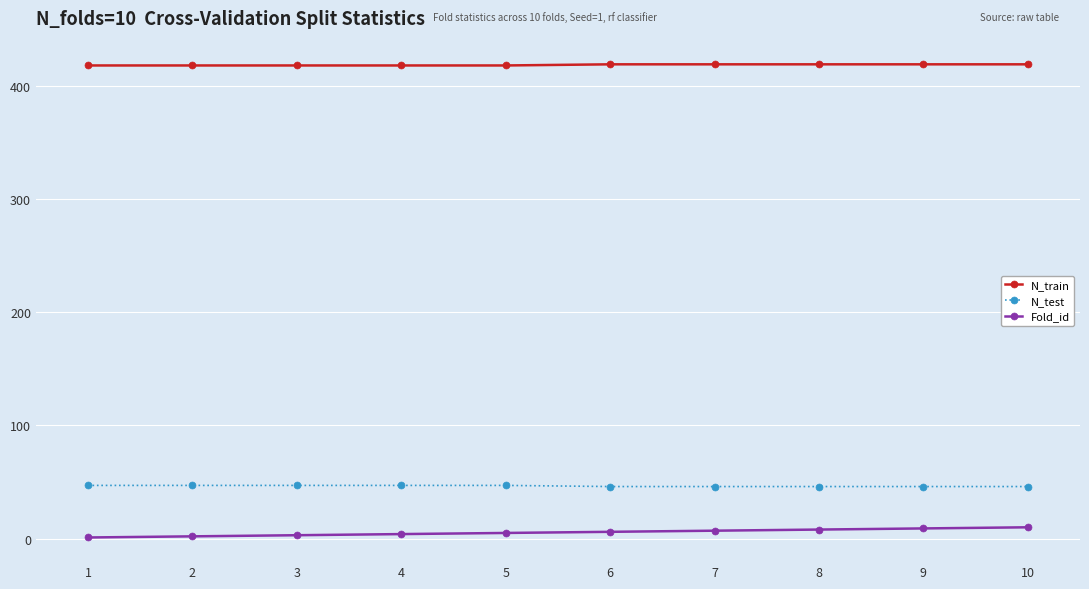

What is the greatest value displayed?

419